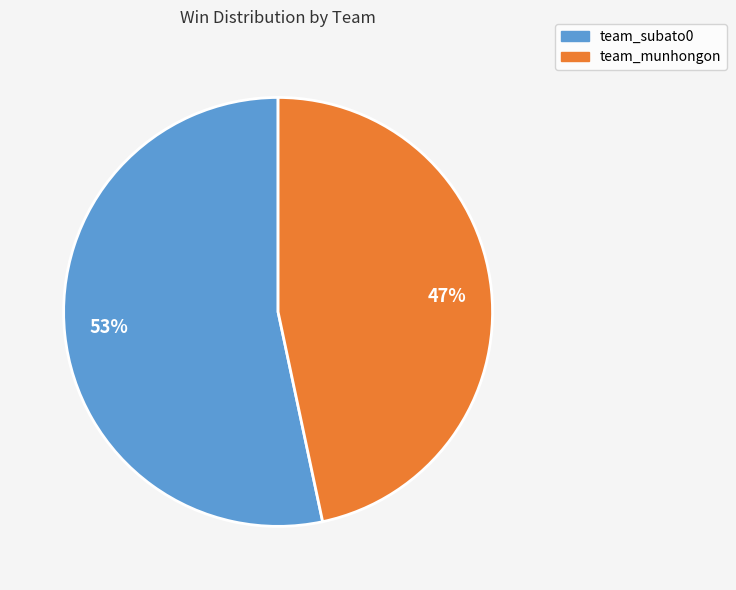

True or false: team_munhongon accounts for 47% of the total.

True